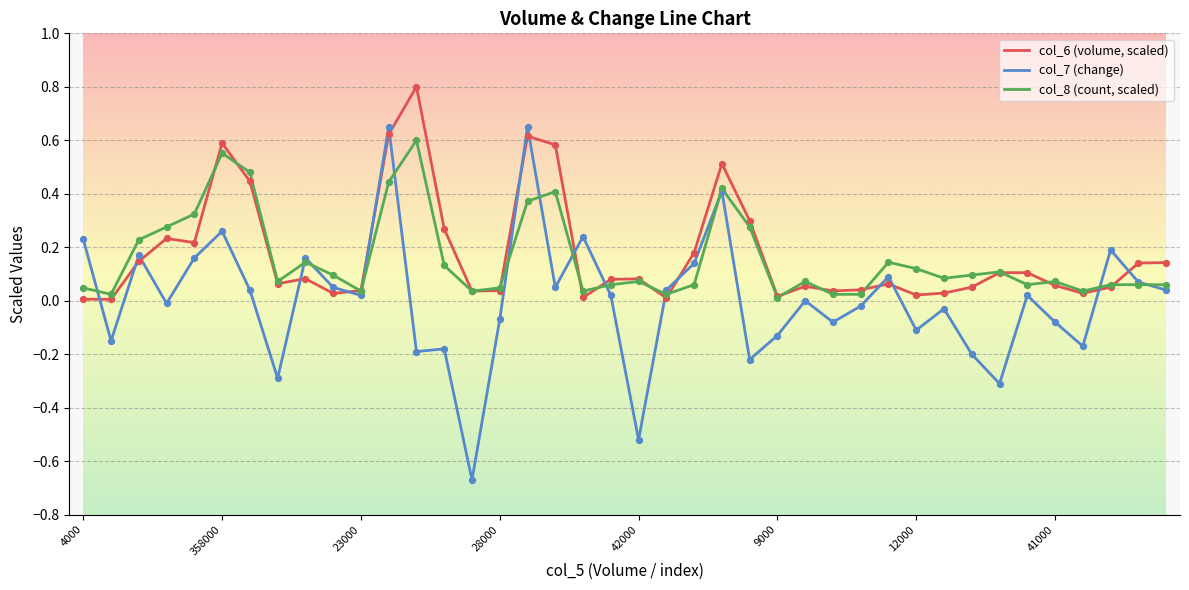

Which series has the largest total across all categories?

col_6 (volume, scaled)